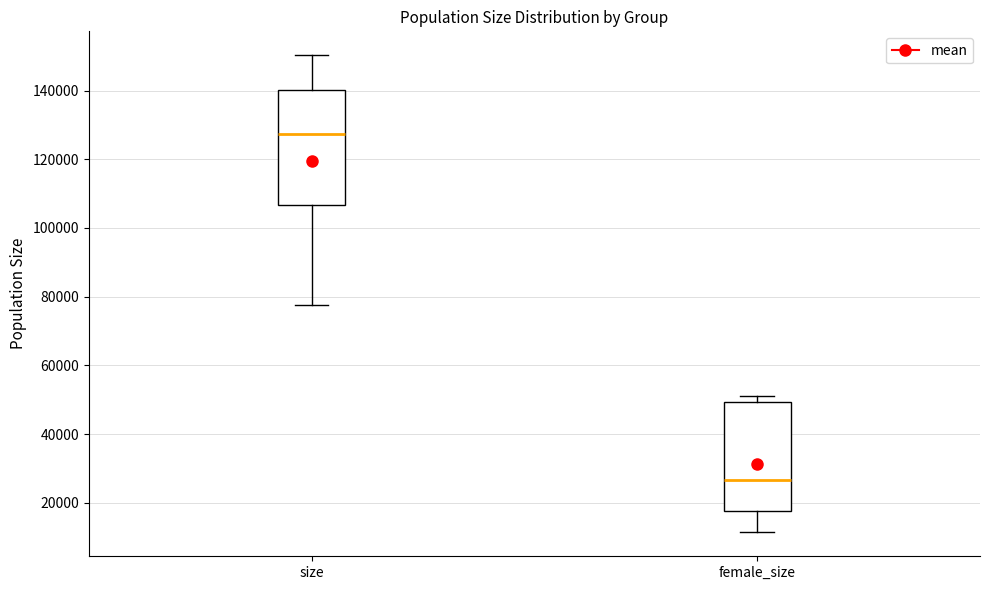

Which box has the highest median line?

size